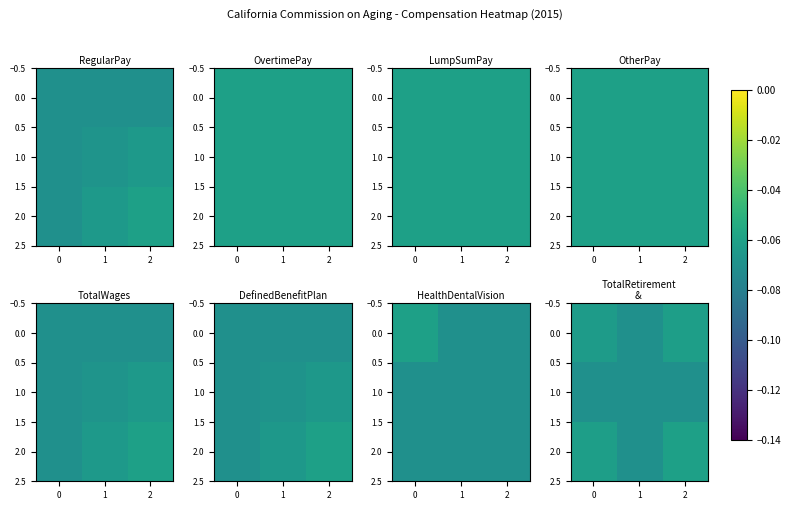

Count the number of data series in this chart.

3